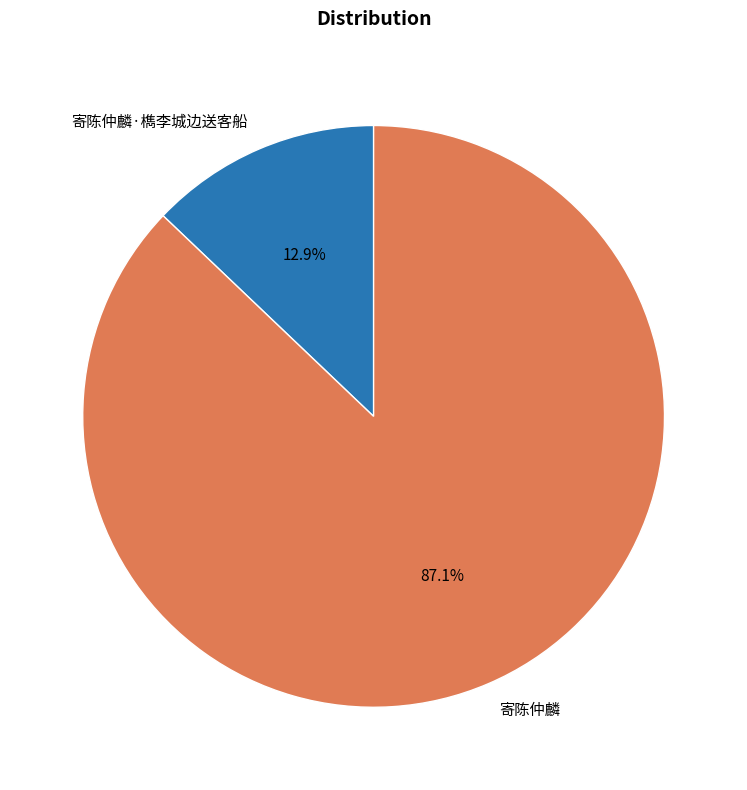

Approximately how many times larger is the value at 寄陈仲麟 compared to 寄陈仲麟·檇李城边送客船?

6.8